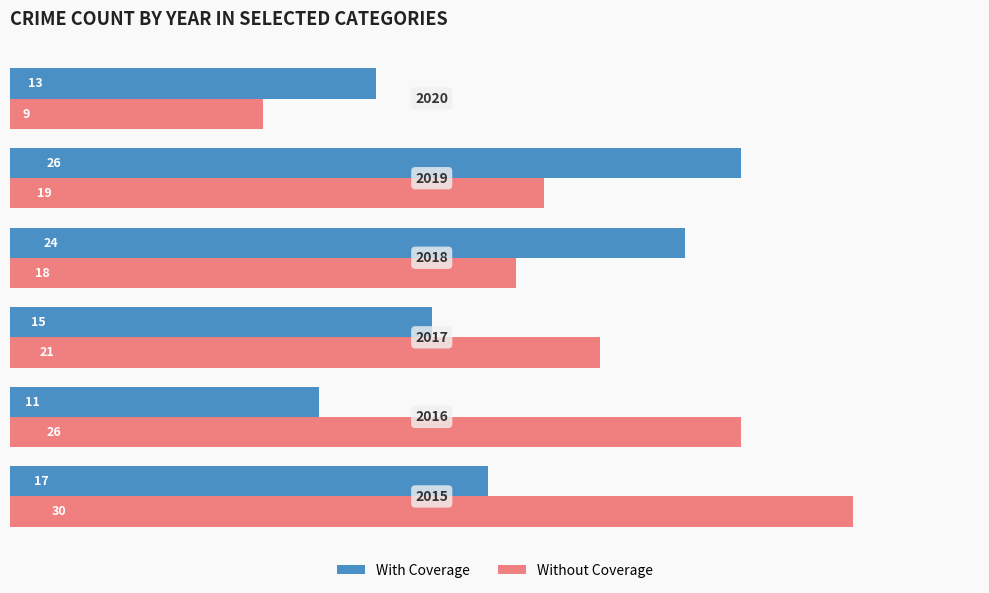

How many categories are shown in the chart?

6